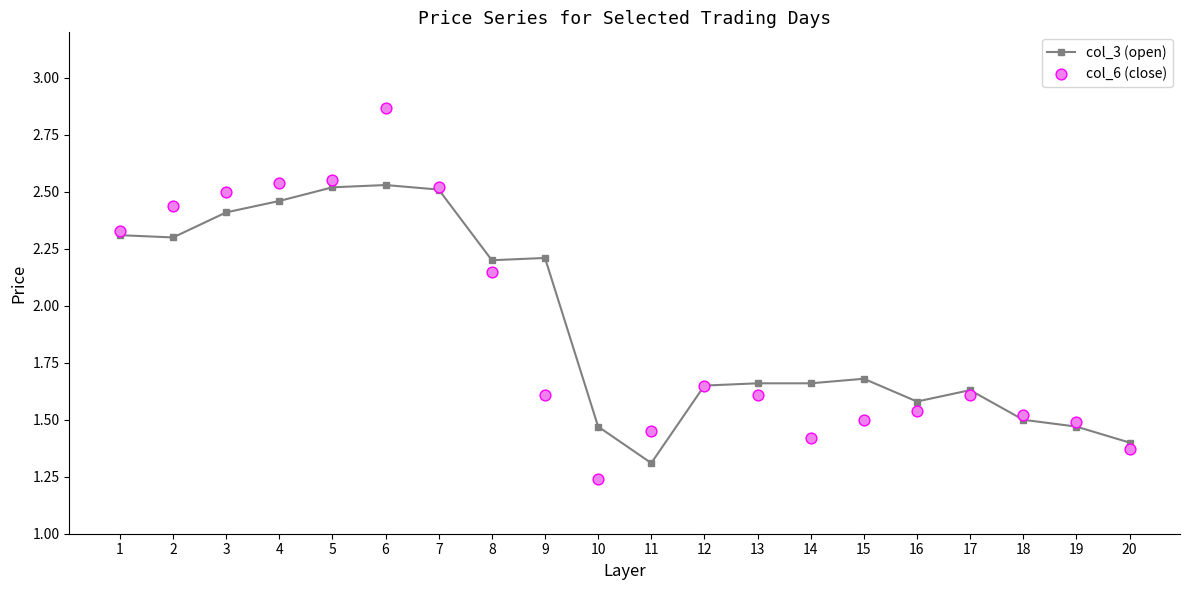

Which series has the largest total across all categories?

col_3 (open)